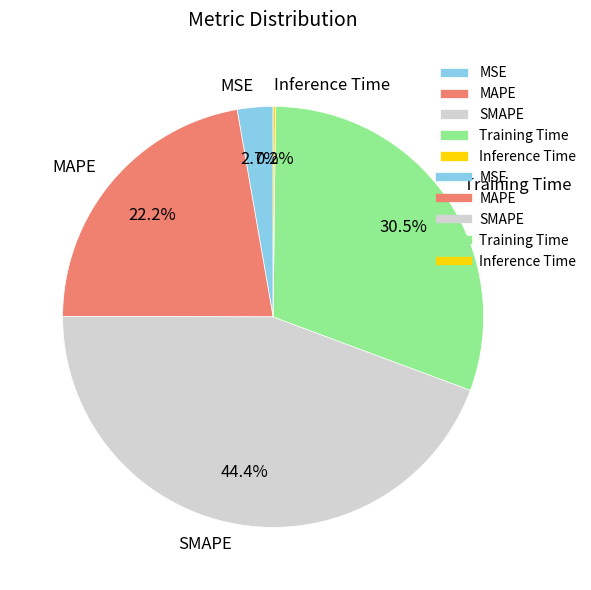

Between SMAPE and MAPE, which is larger?

SMAPE